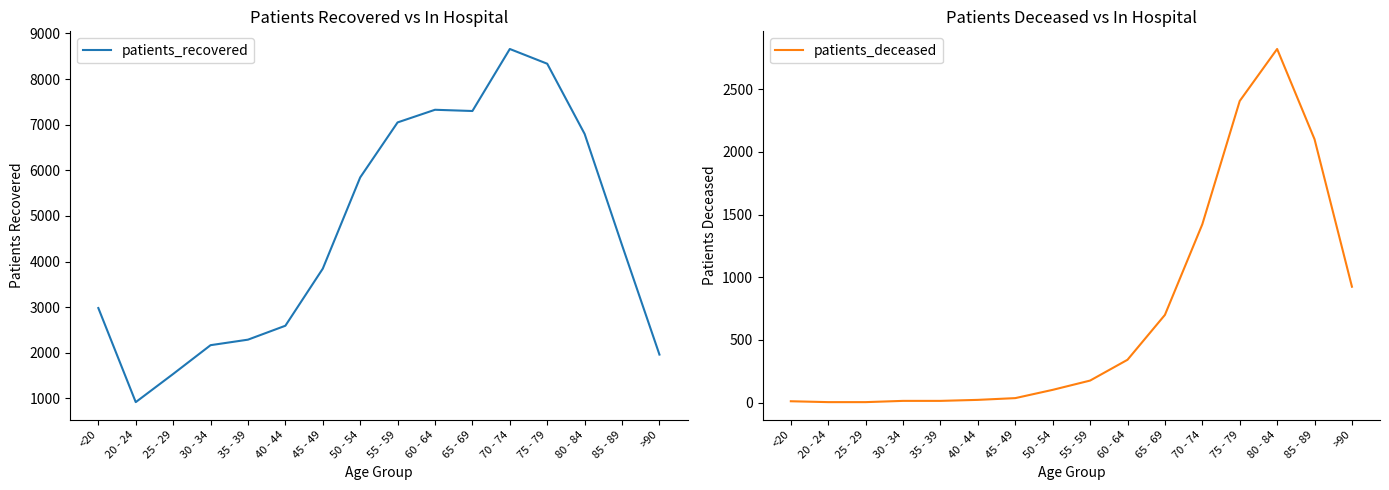

List the labels in order of patients_recovered value, smallest first.

20 - 24, 25 - 29, >90, 30 - 34, 35 - 39, 40 - 44, <20, 45 - 49, 85 - 89, 50 - 54, 80 - 84, 55 - 59, 65 - 69, 60 - 64, 75 - 79, 70 - 74